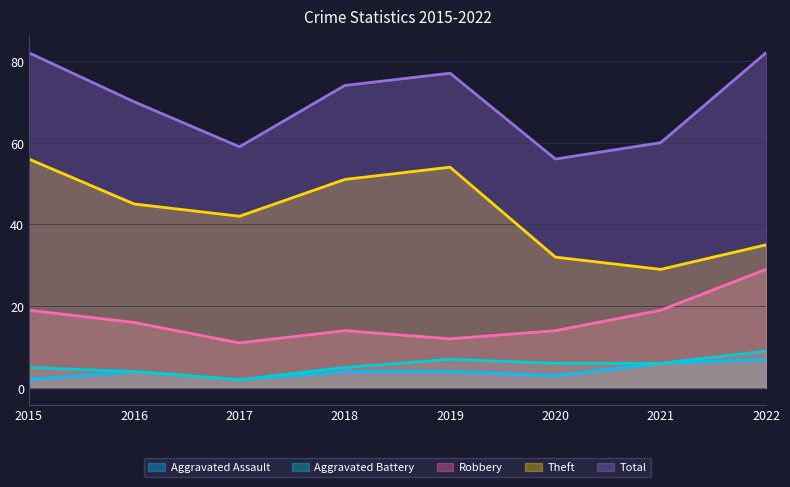

True or false: Robbery and Theft intersect in this chart.

False